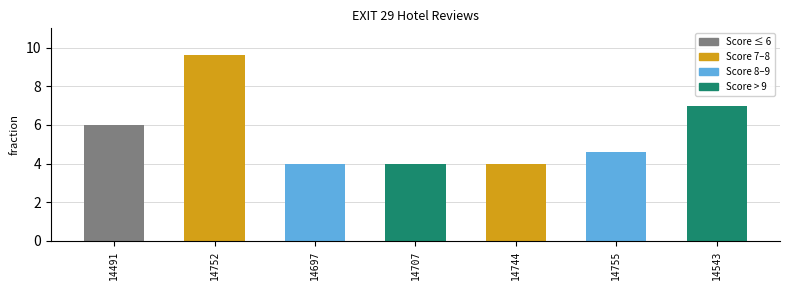

What is the label of the 7th bar from the right?

14491